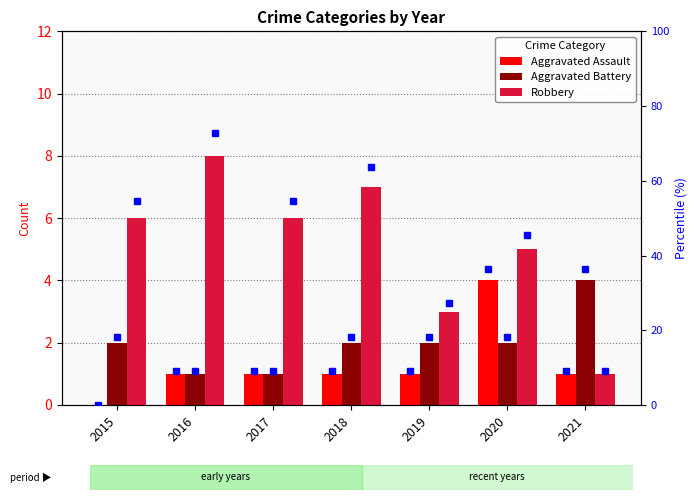

What is the spread (max minus min) of values at 2015?

6